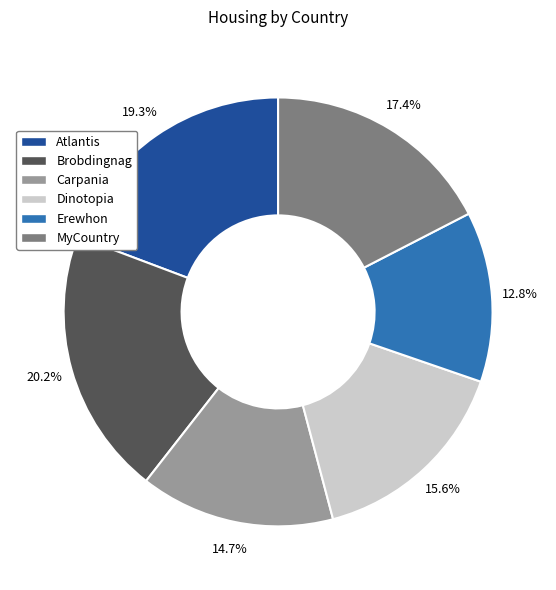

How many slices are in this pie chart?

6